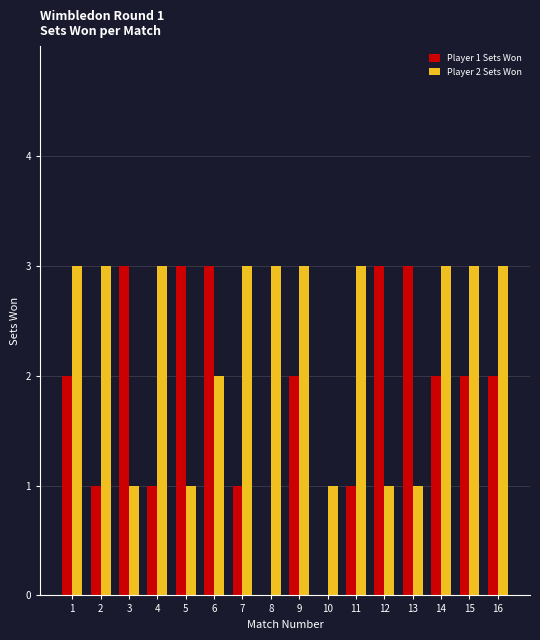

The value of Player 1 Sets Won at 8 is -2. True or false?

False